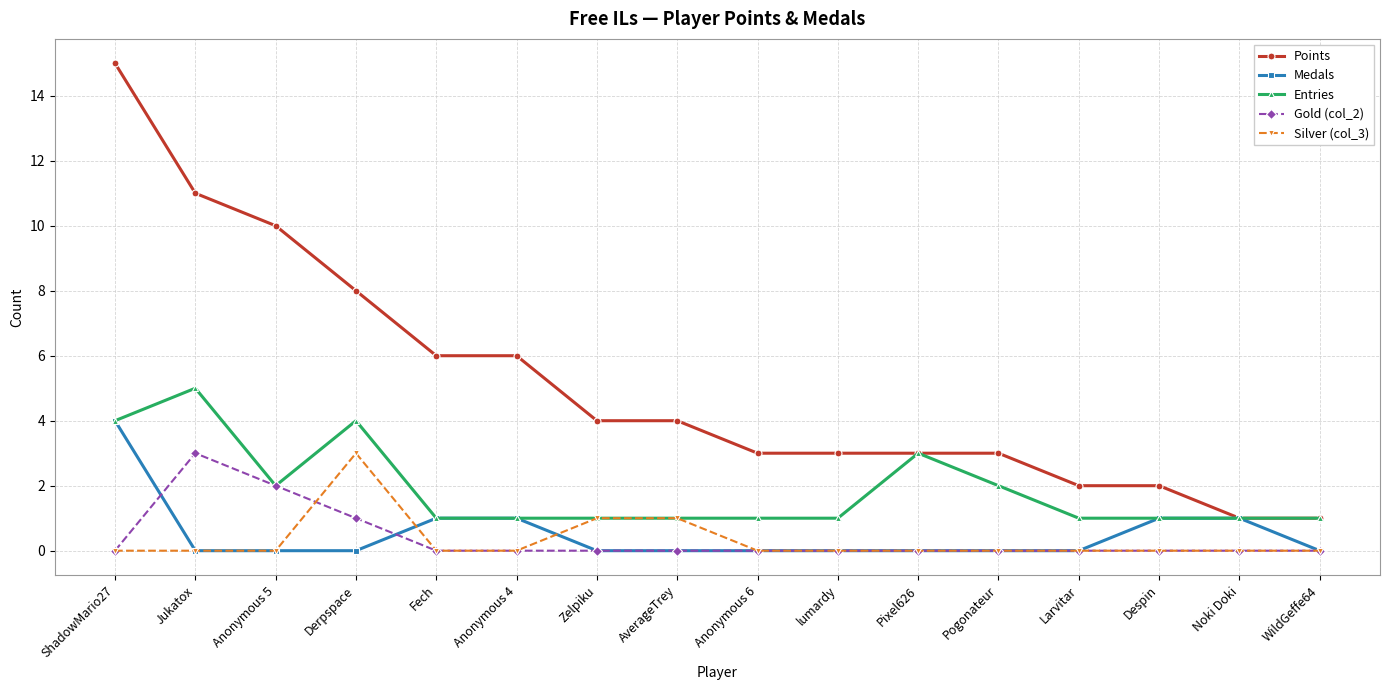

The Points series shows 1 at Pixel626. True or false?

False